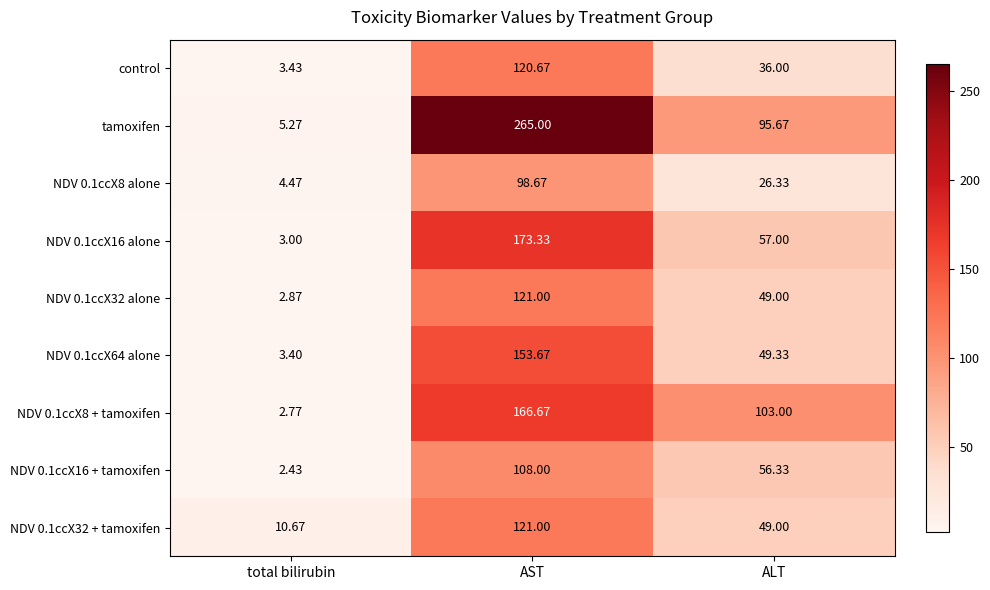

What is the spread (max minus min) of values at ALT?

76.7